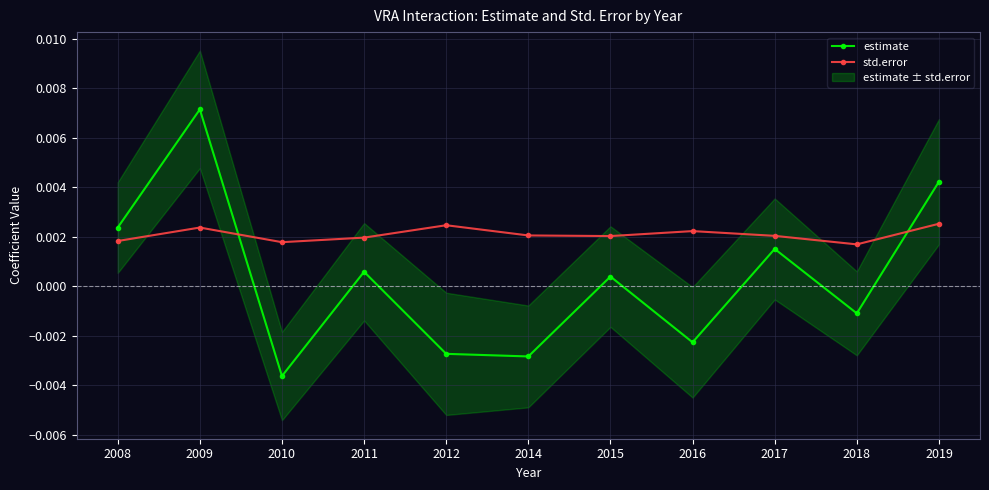

At how many categories does at least one series exceed 0?

11